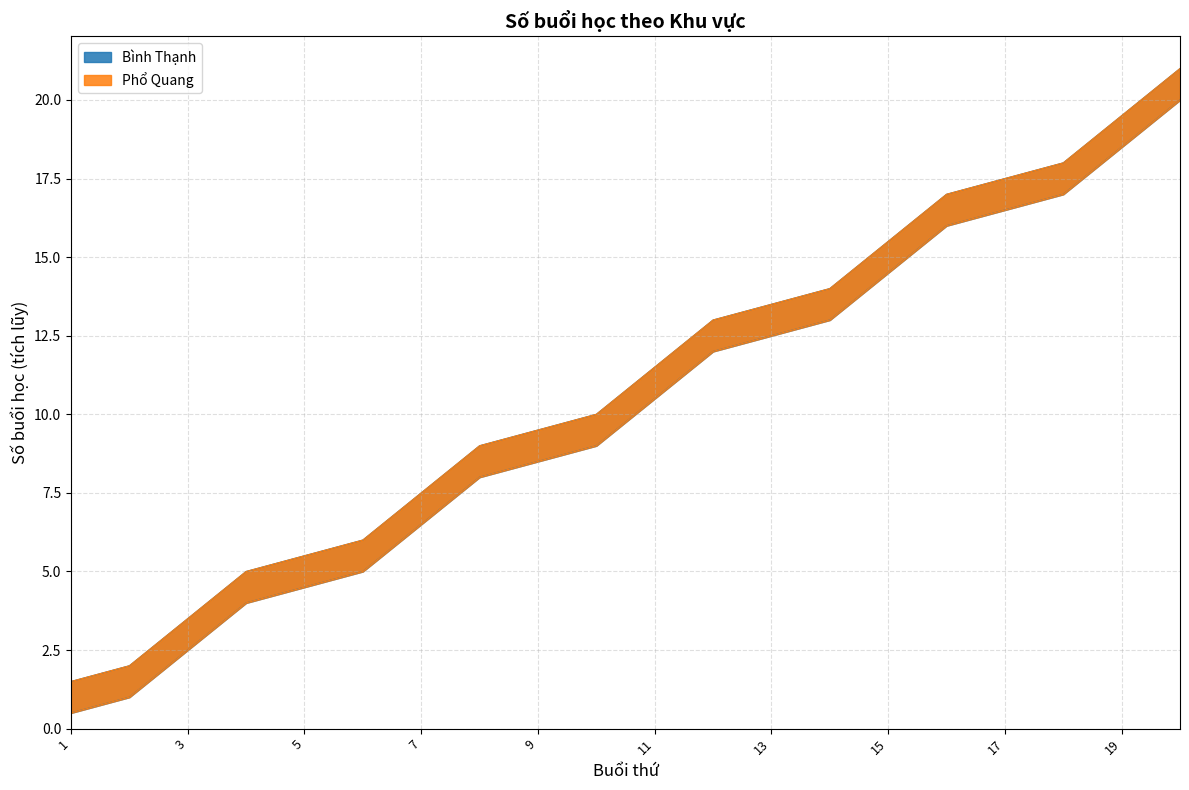

Does the chart have visible grid lines?

Yes